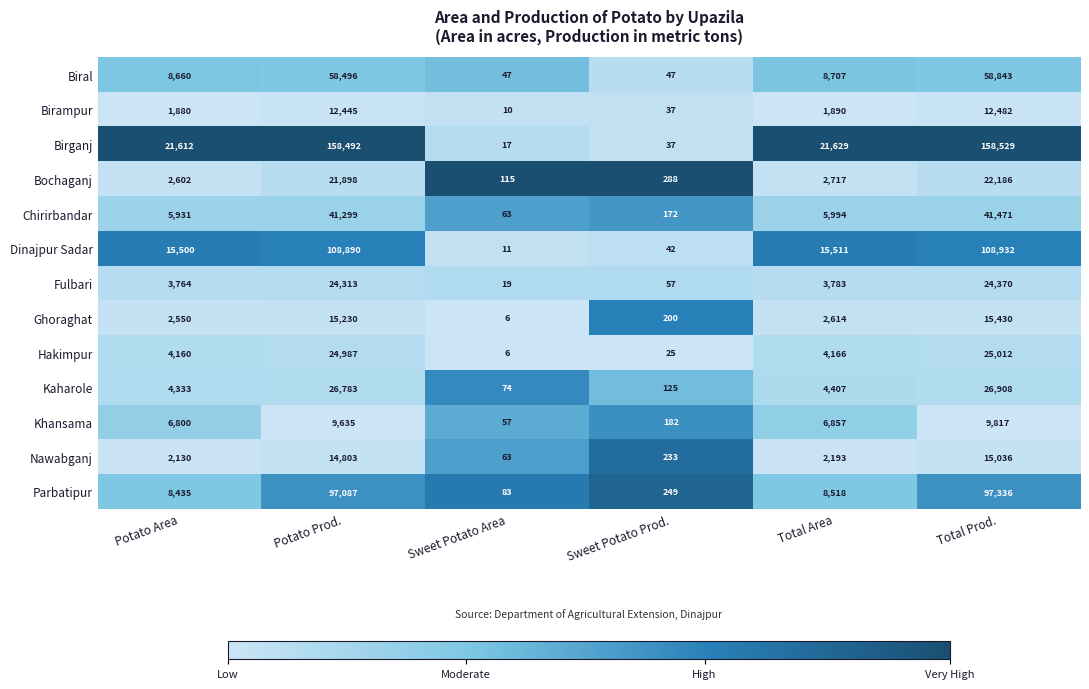

What is the approximate value of Nawabganj at Sweet Potato Area, to the nearest 10?

60